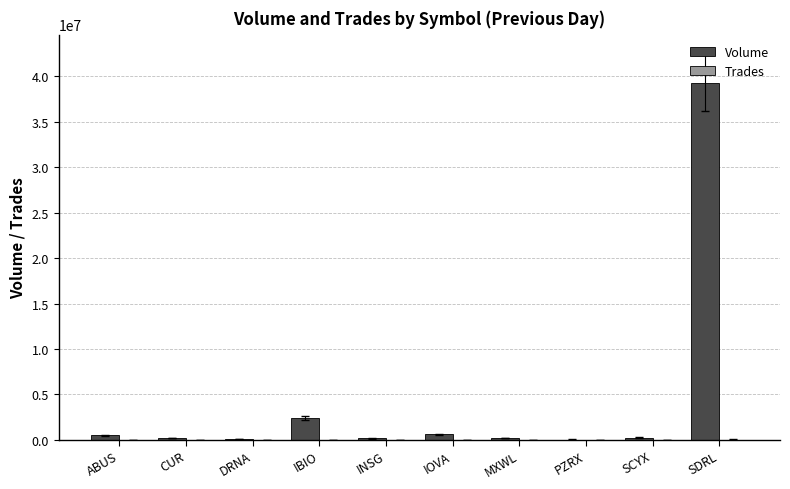

What is the greatest value displayed?

39317110